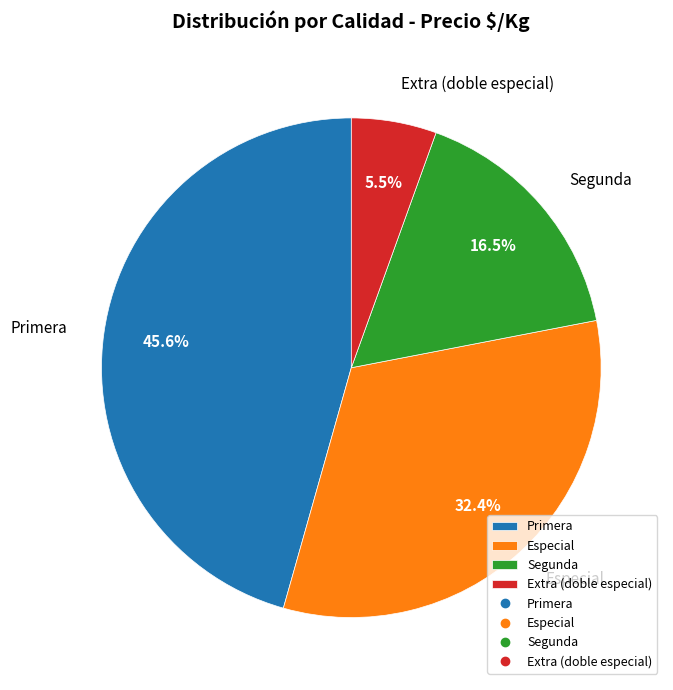

How many slices are in this pie chart?

4